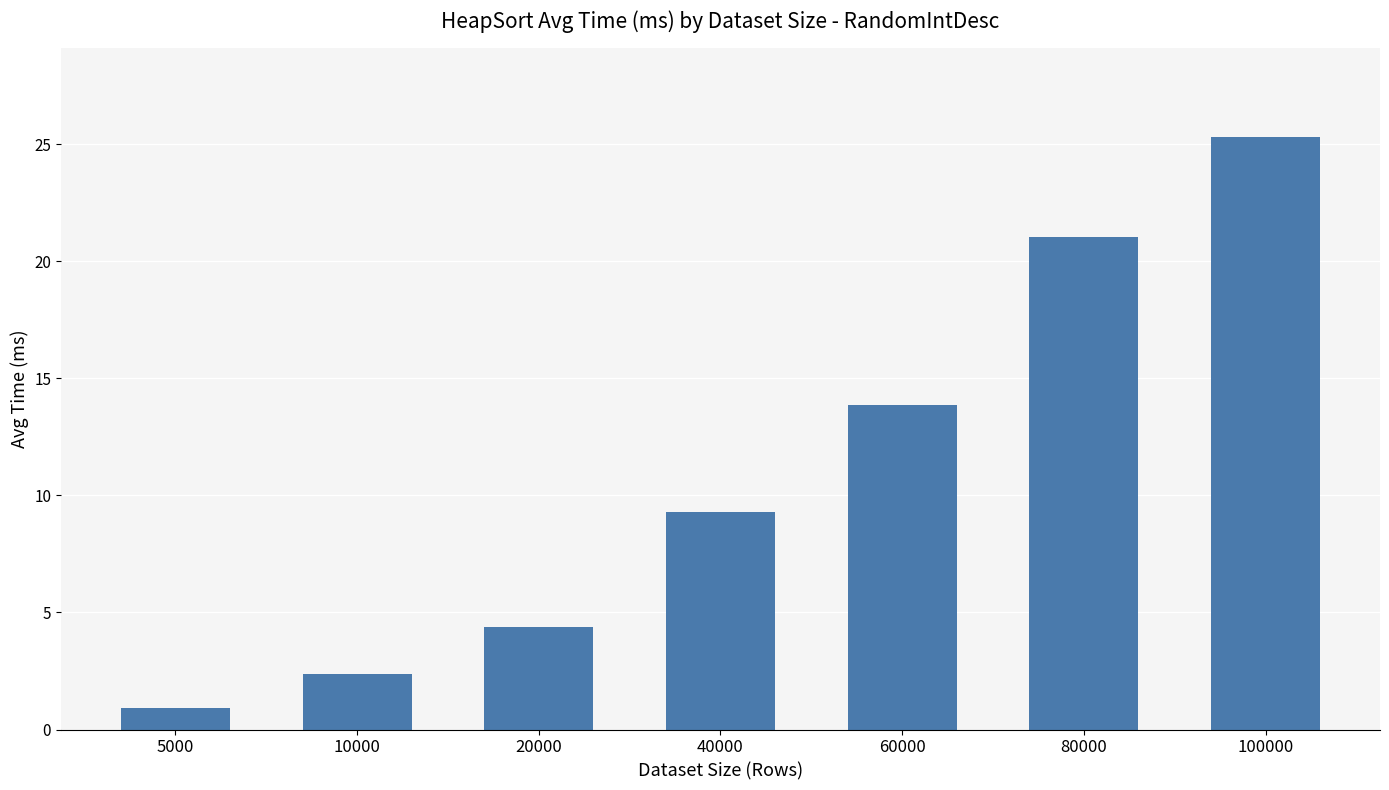

The chart shows a value of 3.4 at 40000. True or false?

False